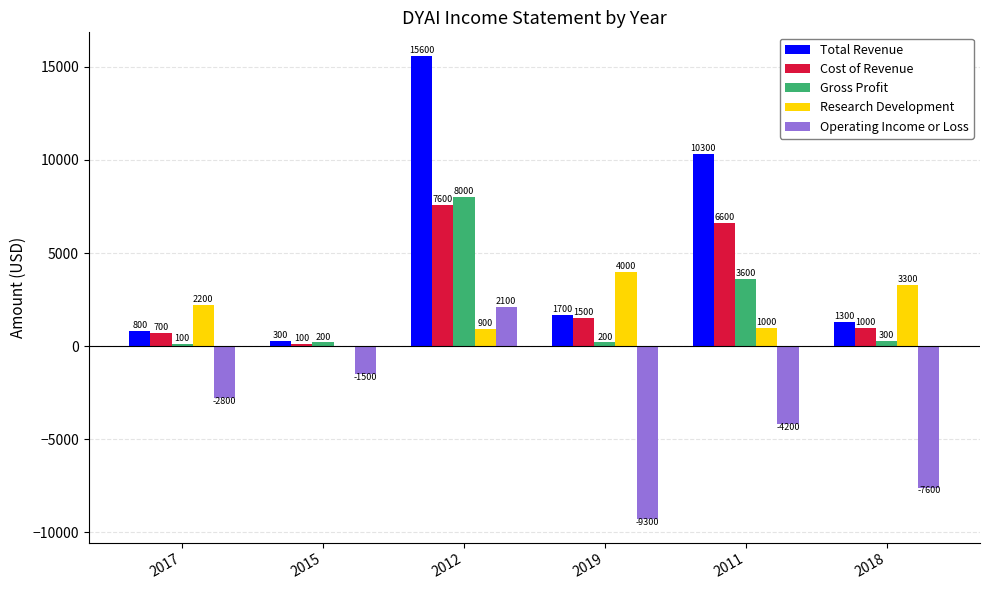

What are all the series names shown in the legend?

Total Revenue, Cost of Revenue, Gross Profit, Research Development, Operating Income or Loss